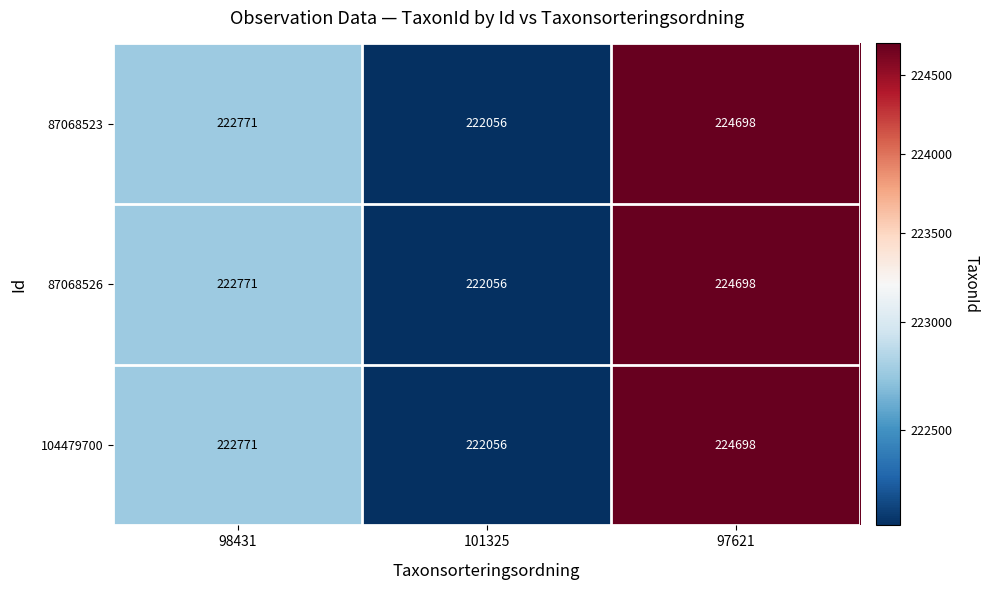

Reading right to left, list all the values displayed in this chart.

87068523: 97621=224698	101325=222056	98431=222771
87068526: 97621=224698	101325=222056	98431=222771
104479700: 97621=224698	101325=222056	98431=222771